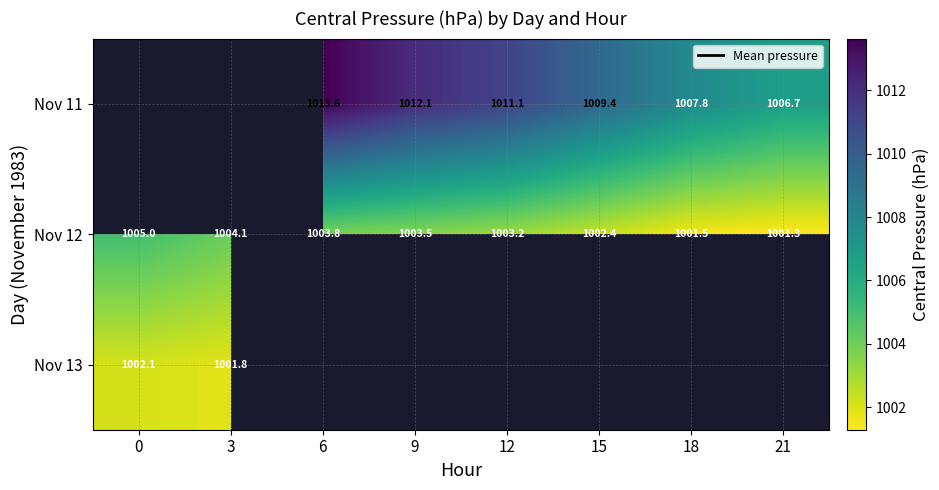

The Nov 11 series shows 1012.1 at 9. True or false?

True